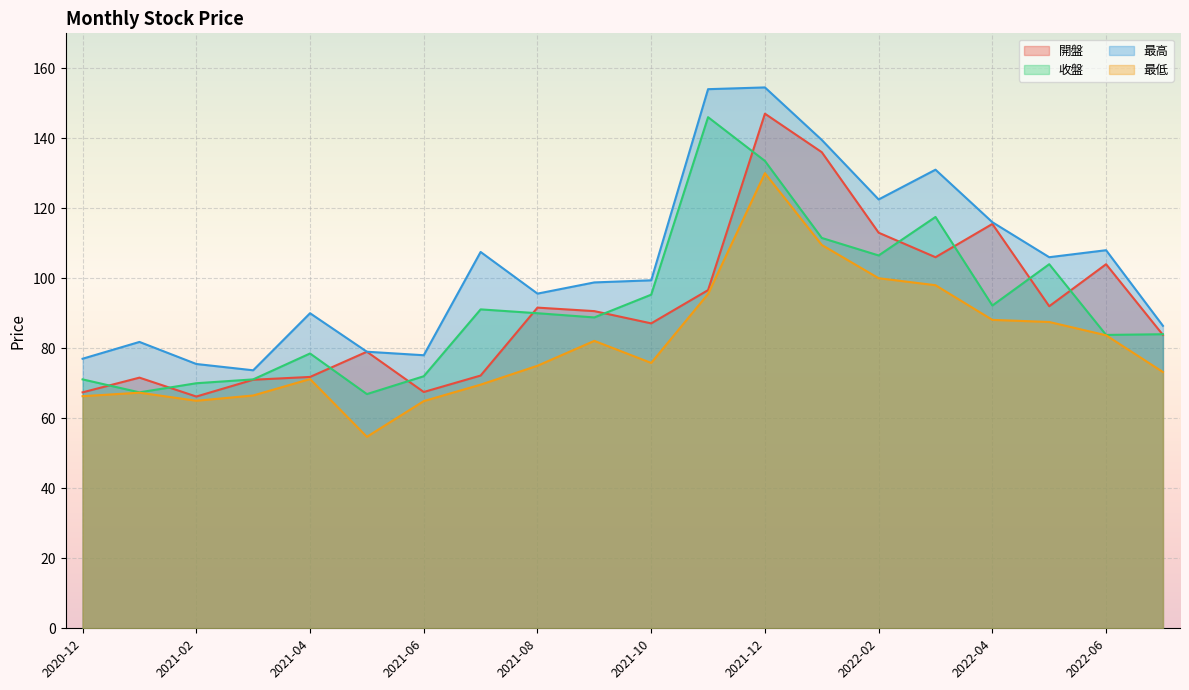

What is the difference between the maximum and minimum values in the 最高 series?

80.8